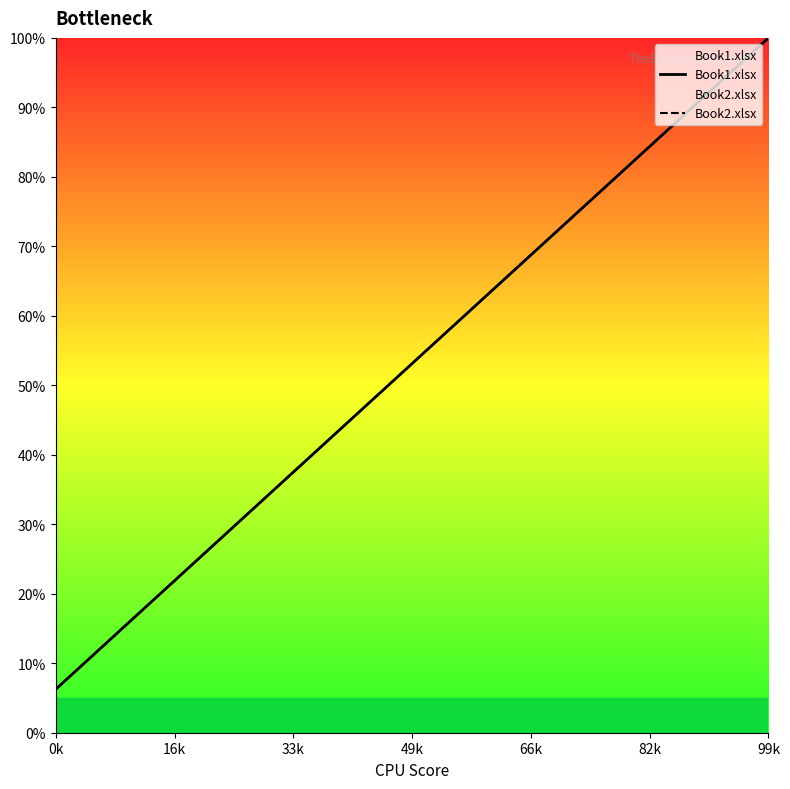

What is the minimum value for Book1.xlsx?

6.2